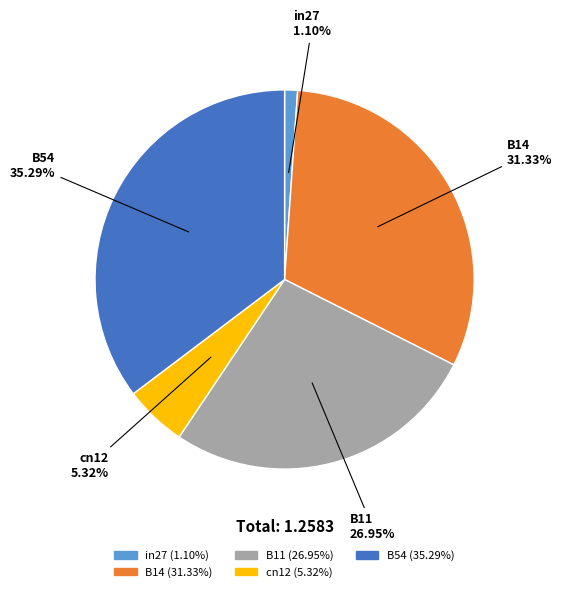

Combined, do in27 and B11 account for over 50%?

No